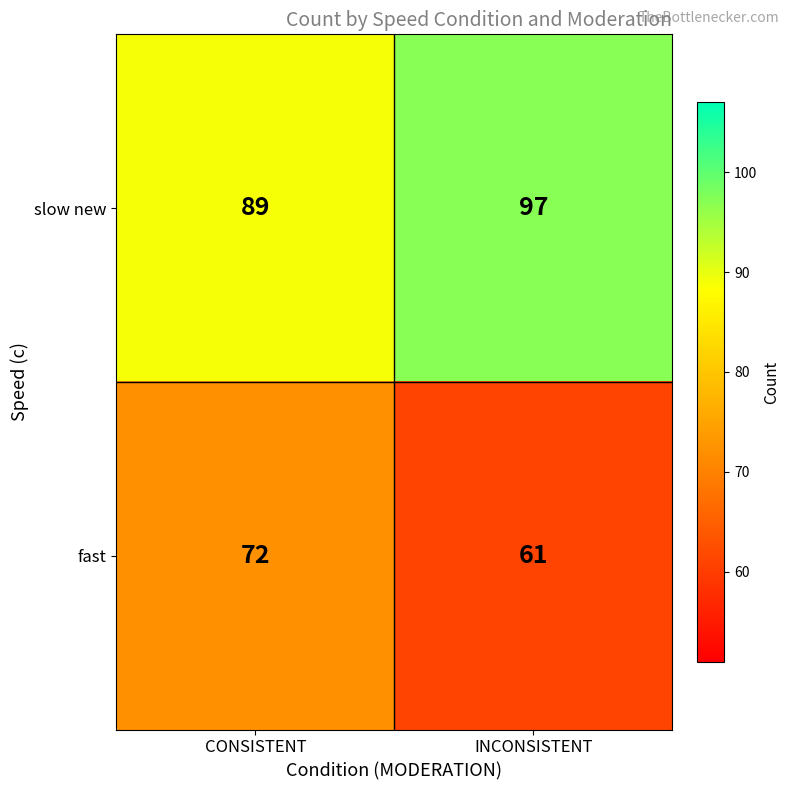

What is the maximum value shown in the chart?

97